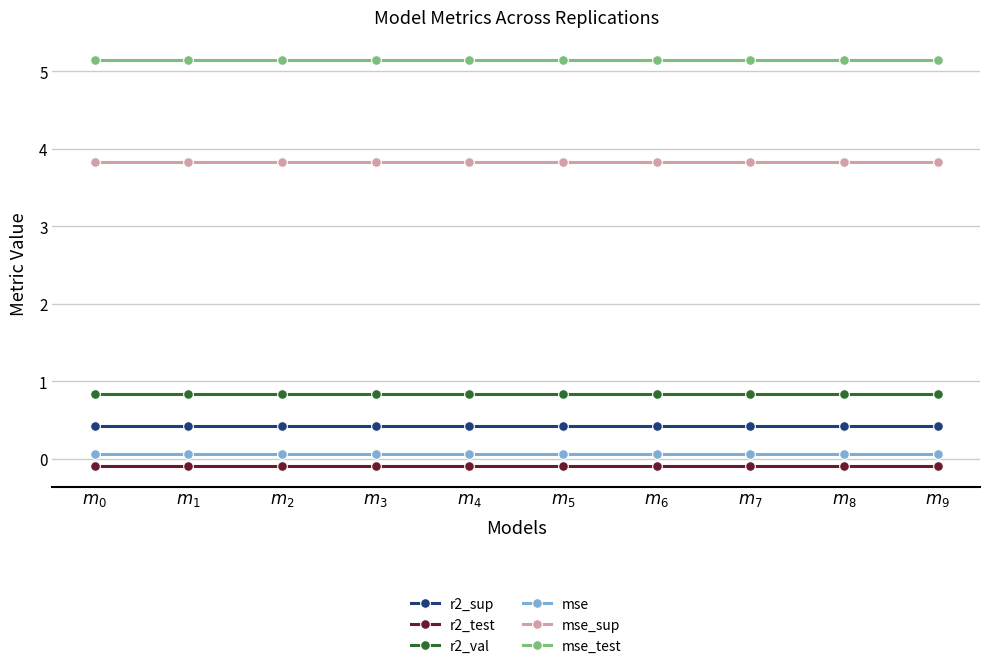

Does the chart have visible grid lines?

Yes